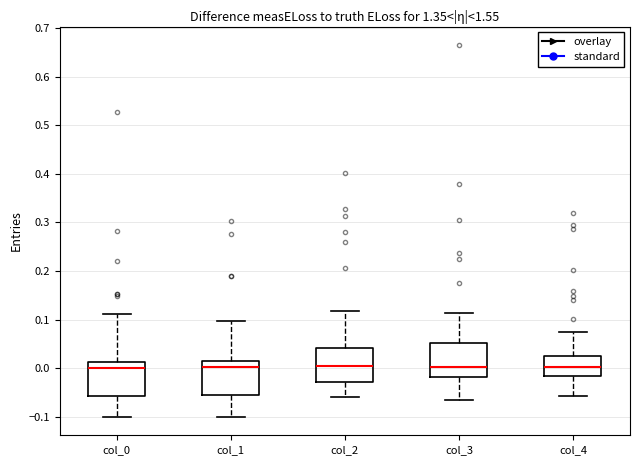

Reading left to right, read every box against the y-axis: the position of its median line, the range the box covers, and the ends of its whiskers. The values are not printed on the chart, so give them approximately, as read against the axis.

col_0: median 0.00, box -0.06 to 0.01, whiskers -0.10 to 0.11
col_1: median 0.00, box -0.06 to 0.02, whiskers -0.10 to 0.10
col_2: median 0.00, box -0.03 to 0.04, whiskers -0.06 to 0.12
col_3: median 0.00, box -0.02 to 0.05, whiskers -0.07 to 0.11
col_4: median 0.00, box -0.02 to 0.03, whiskers -0.06 to 0.07